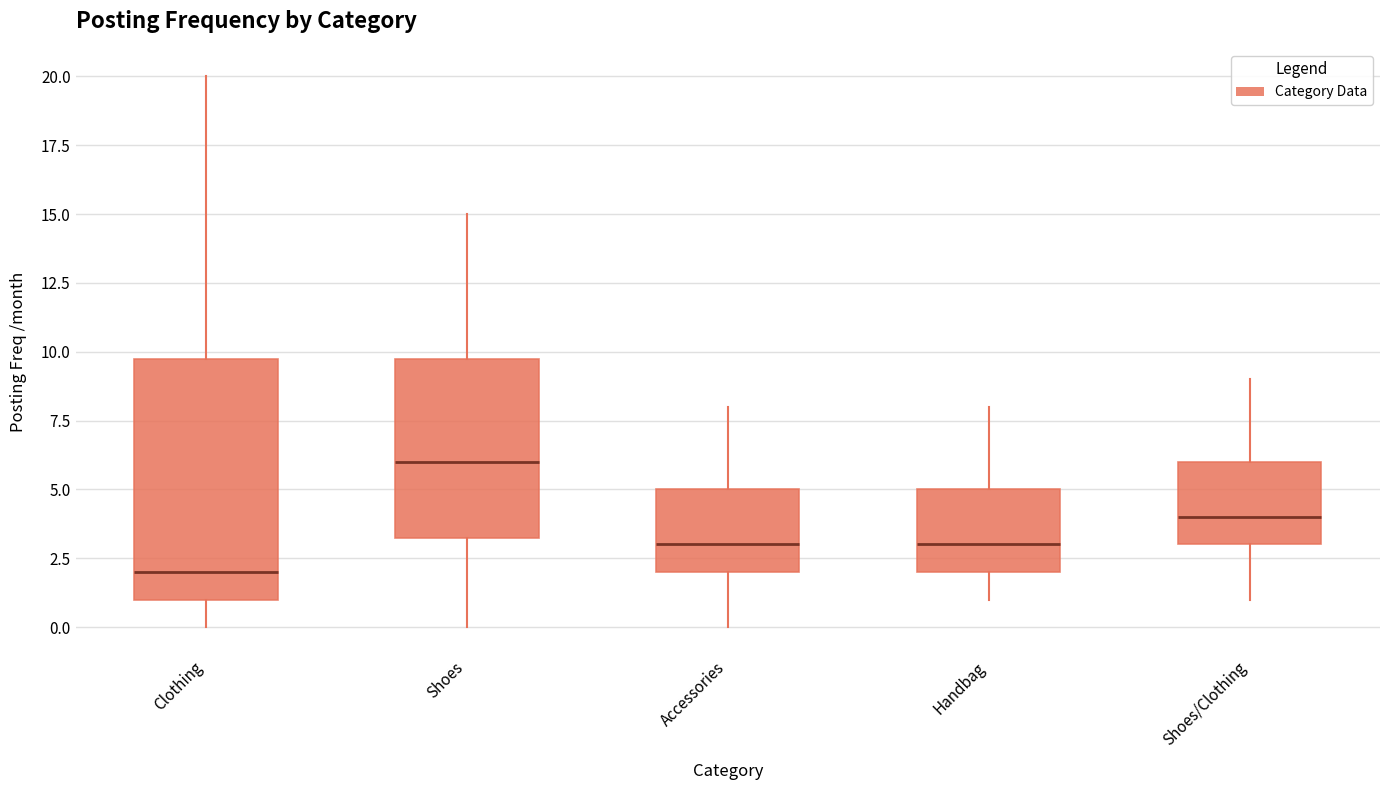

Which box's median line is the lowest?

Clothing